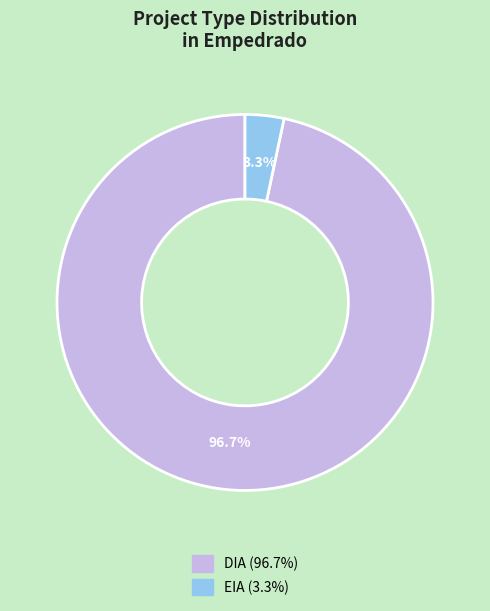

What is the majority slice?

DIA